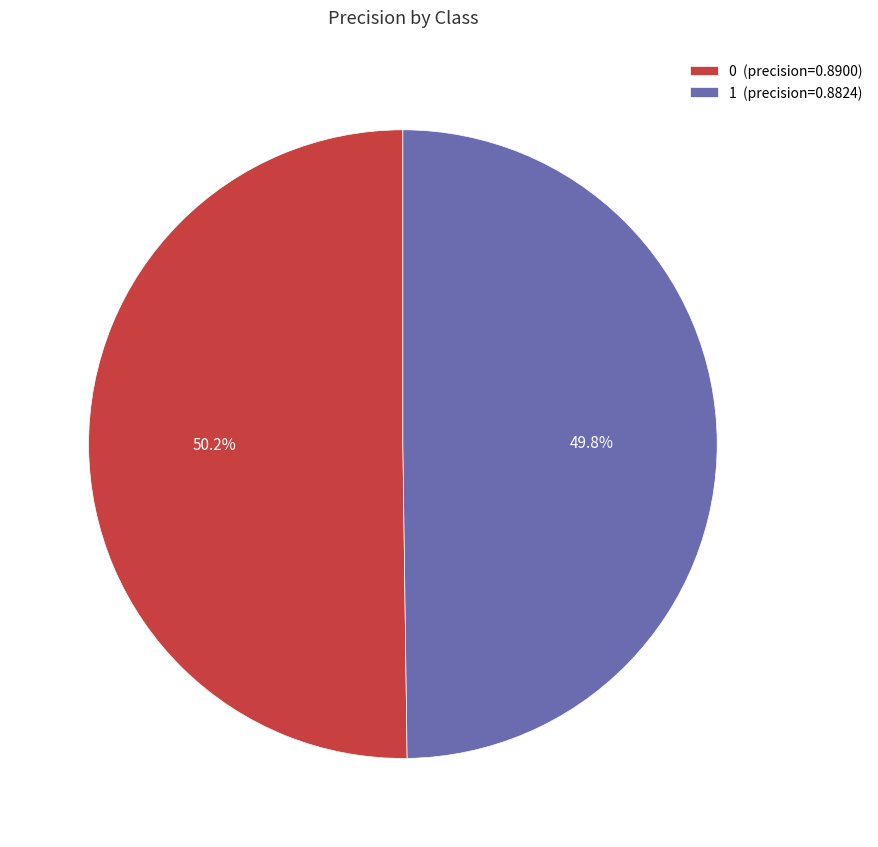

Is the sum of 0 and 1 greater than half?

Yes